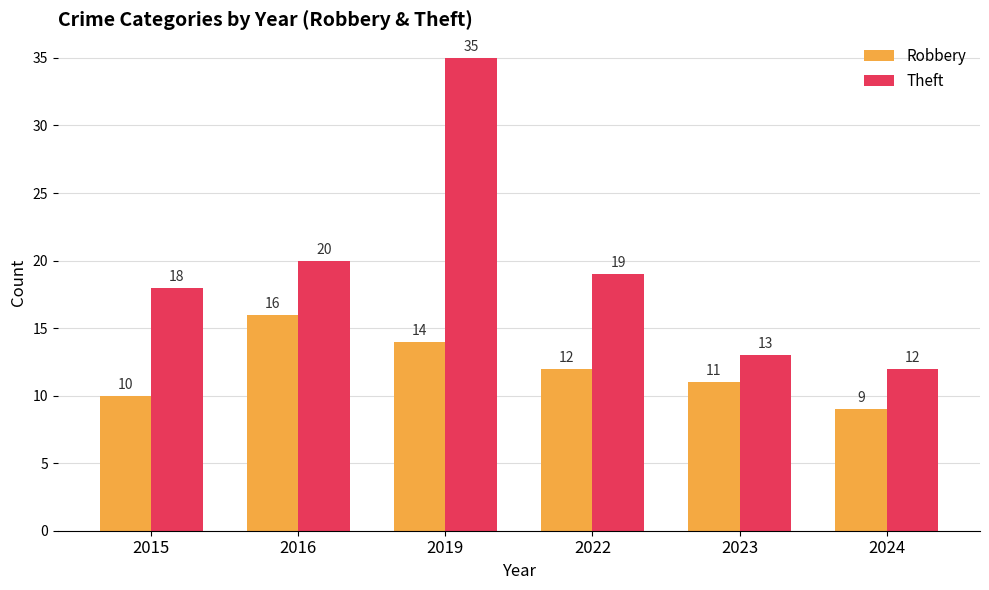

Are the bars grouped side by side (vs. stacked)?

Yes